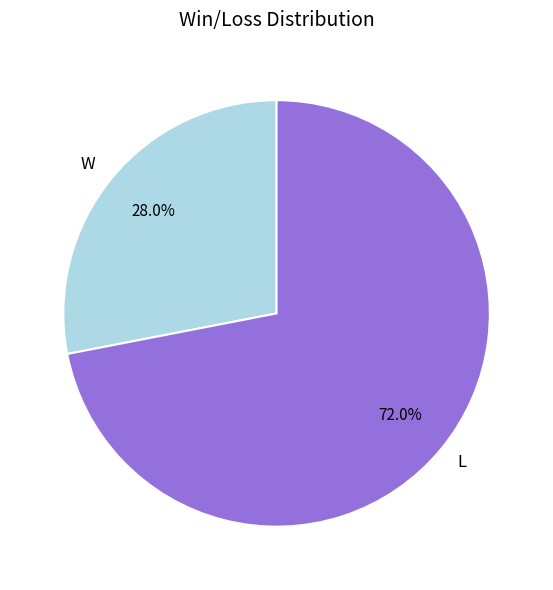

What is the smallest slice in the pie chart?

W